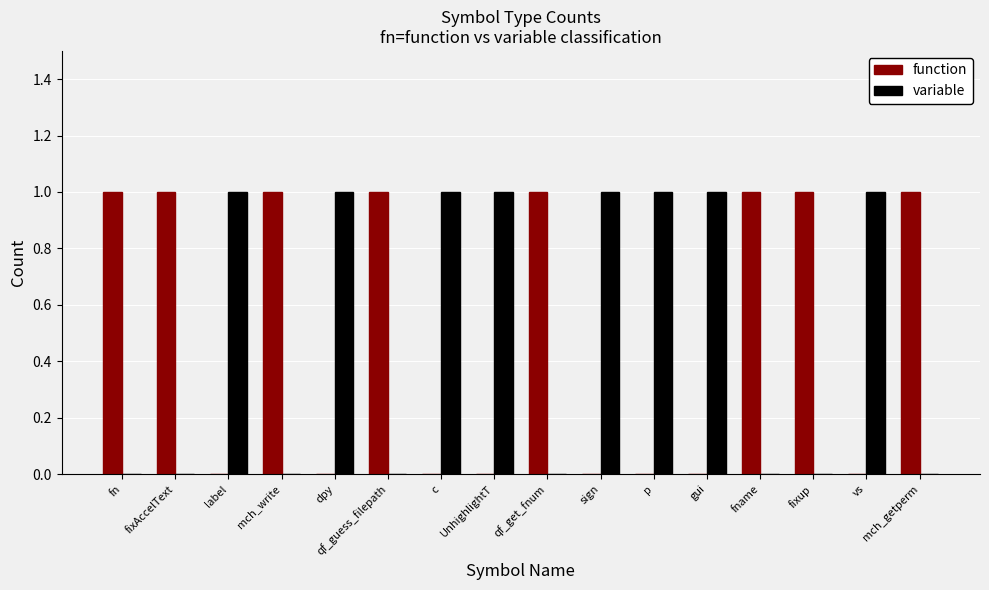

Reading left to right, list all the values displayed in this chart.

function: fn=1	fixAccelText=1	label=0	mch_write=1	dpy=0	qf_guess_filepath=1	c=0	UnhighlightT=0	qf_get_fnum=1	sign=0	p=0	gui=0	fname=1	fixup=1	vs=0	mch_getperm=1
variable: fn=0	fixAccelText=0	label=1	mch_write=0	dpy=1	qf_guess_filepath=0	c=1	UnhighlightT=1	qf_get_fnum=0	sign=1	p=1	gui=1	fname=0	fixup=0	vs=1	mch_getperm=0